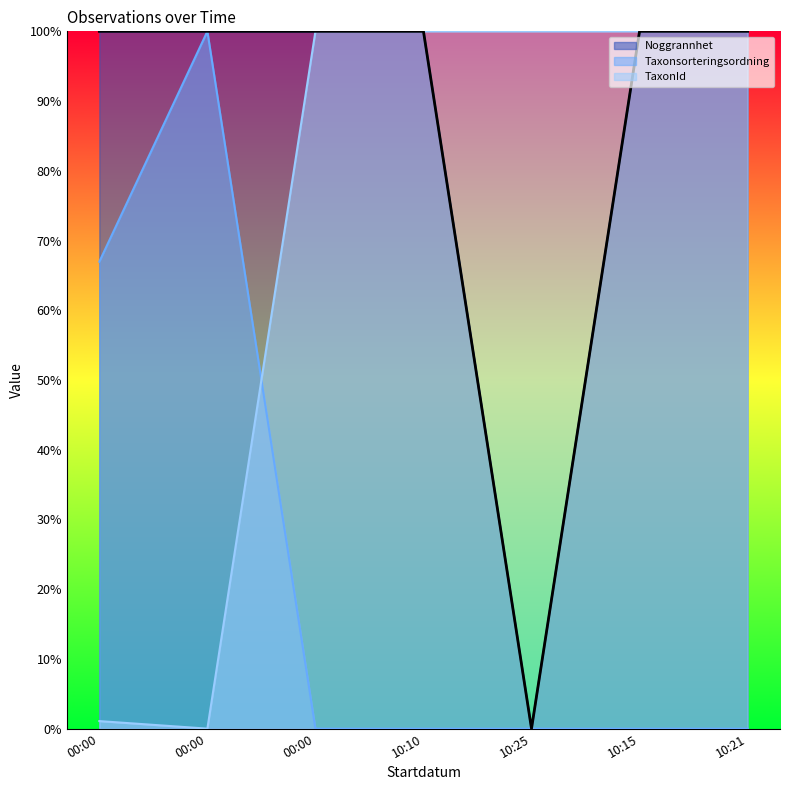

What are all the series names shown in the legend?

Noggrannhet, Taxonsorteringsordning, TaxonId